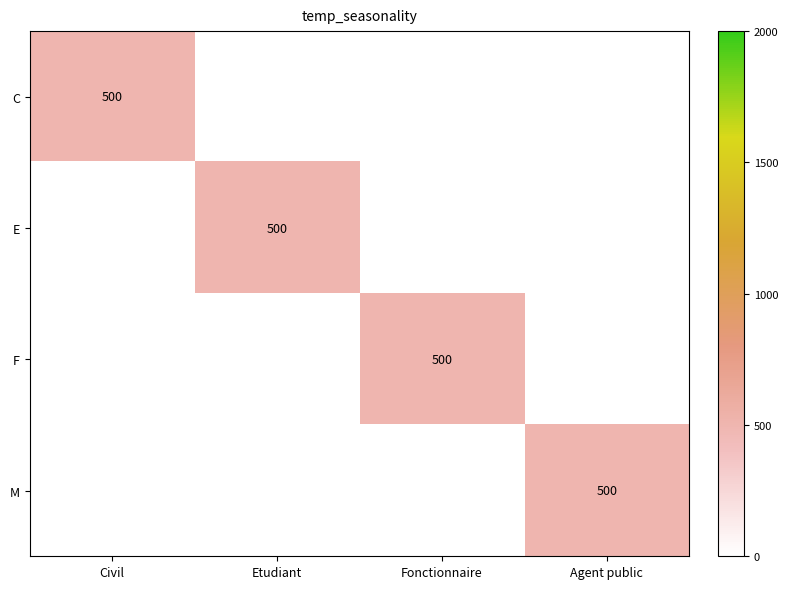

The value of F at Fonctionnaire is 190. True or false?

False